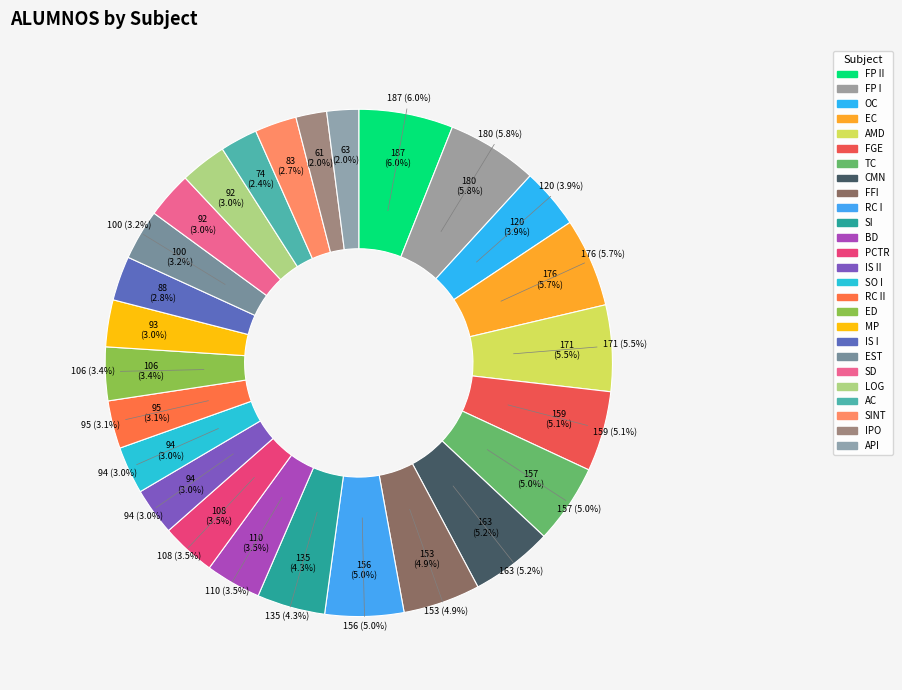

Which slice is the smallest?

INTERACCIÓN PERSONA-ORDENADOR I